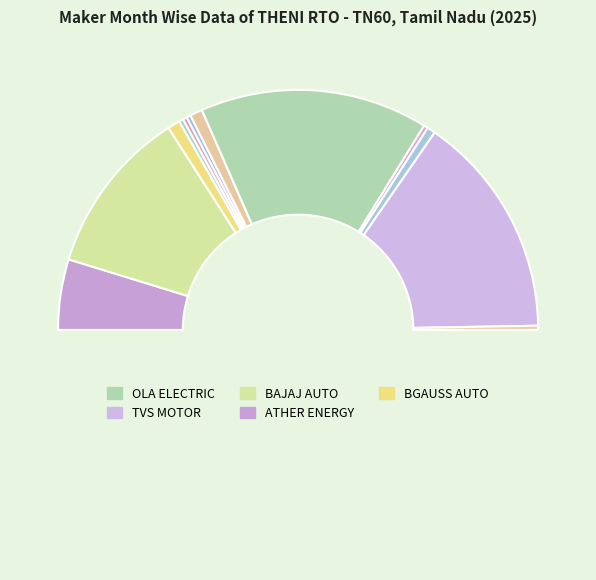

Count the number of slices in the pie.

13